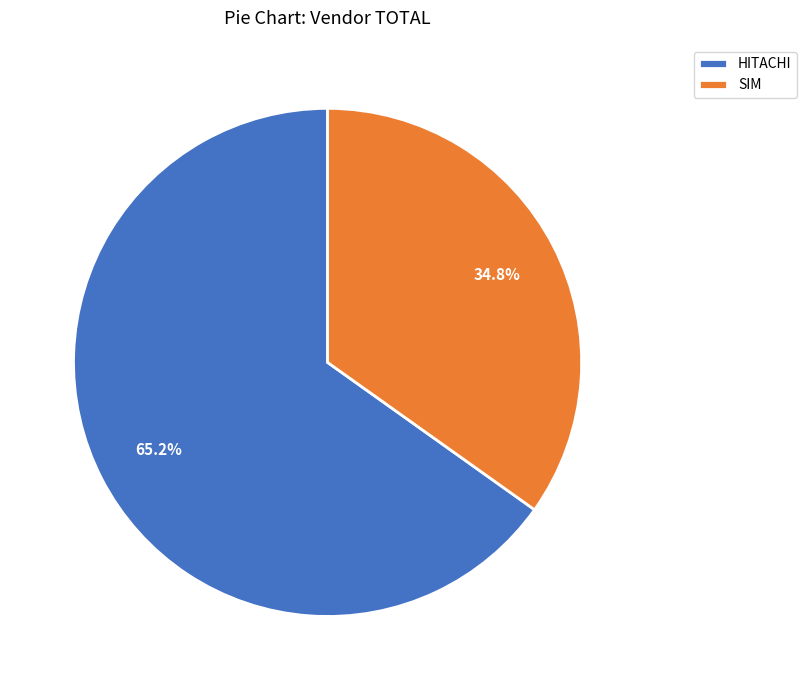

Does any single category account for the majority?

Yes